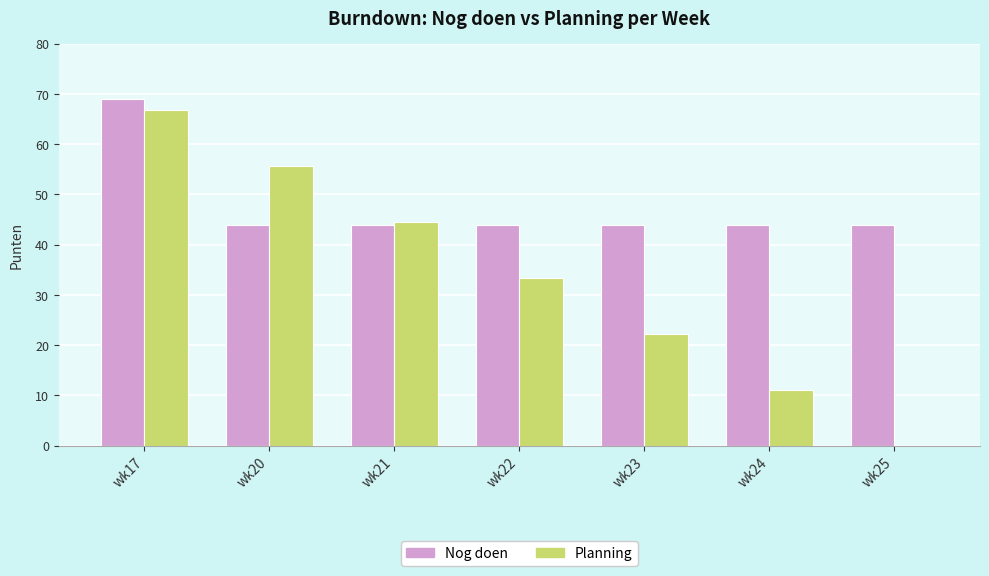

How many data points does each series have?

7